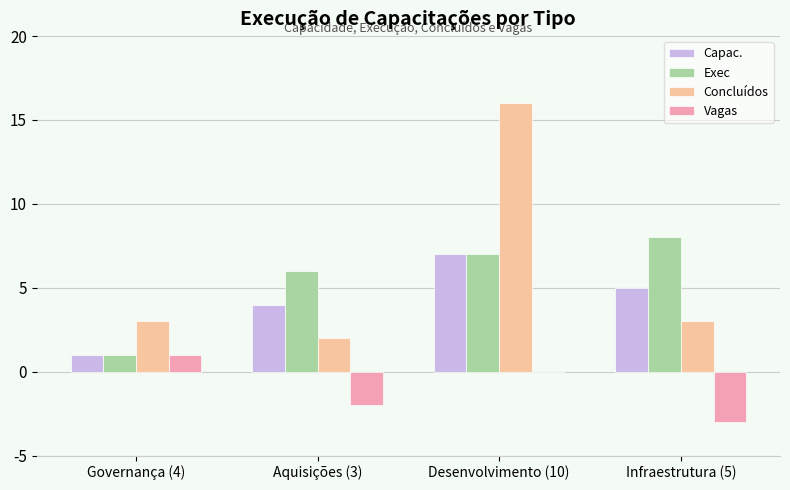

What is the sum of all Concluídos values?

24